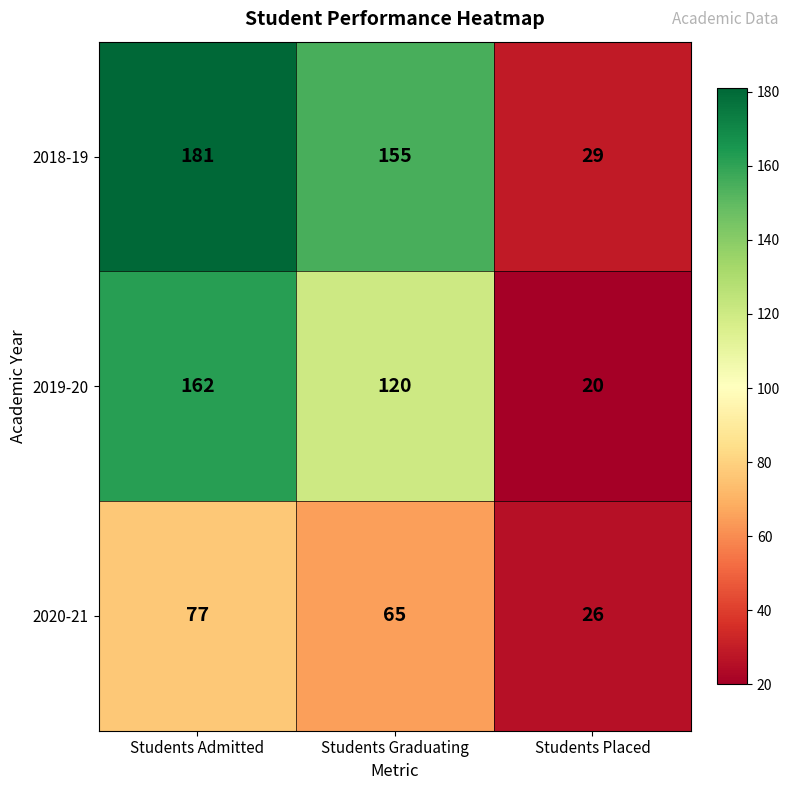

What is the difference between the 2020-21 values at Students Placed and Students Admitted?

51